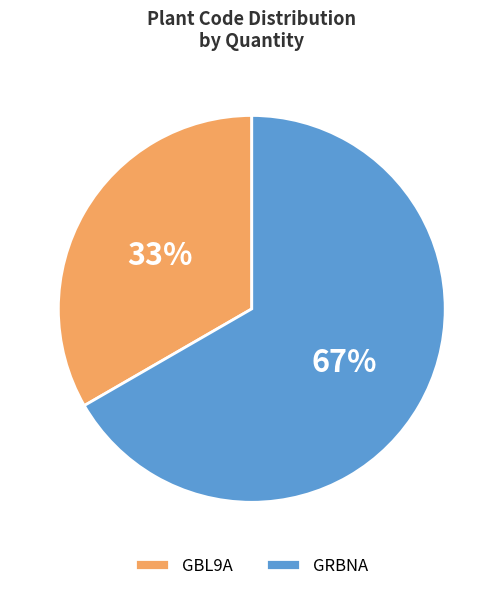

Is it true that GBL9A is 46% of the pie?

False